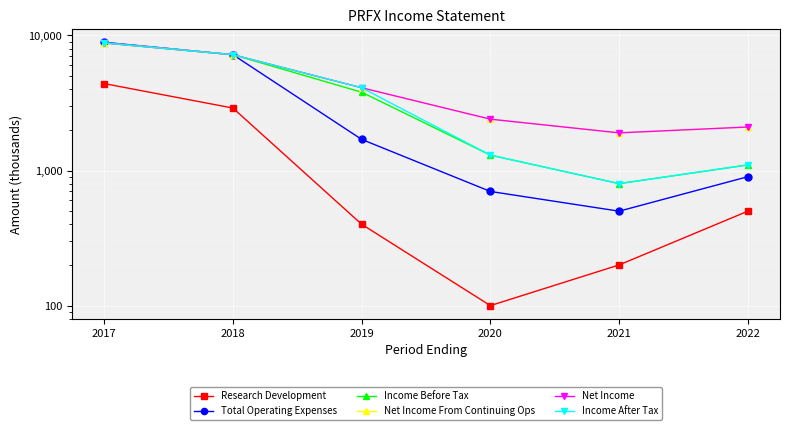

What is the total value across all series at 2022?

7800